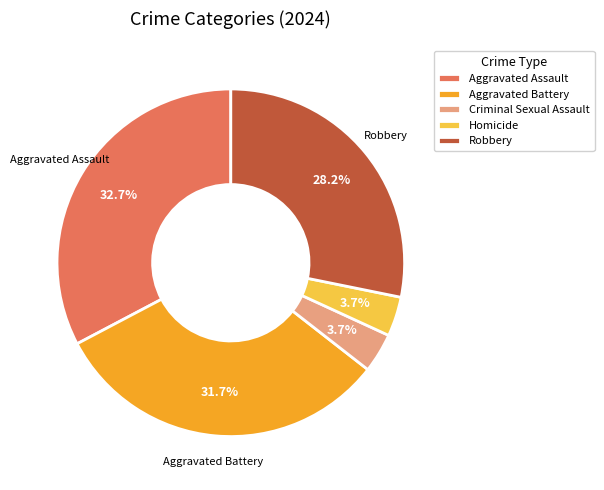

To the nearest percent, what portion does Robbery represent?

28%